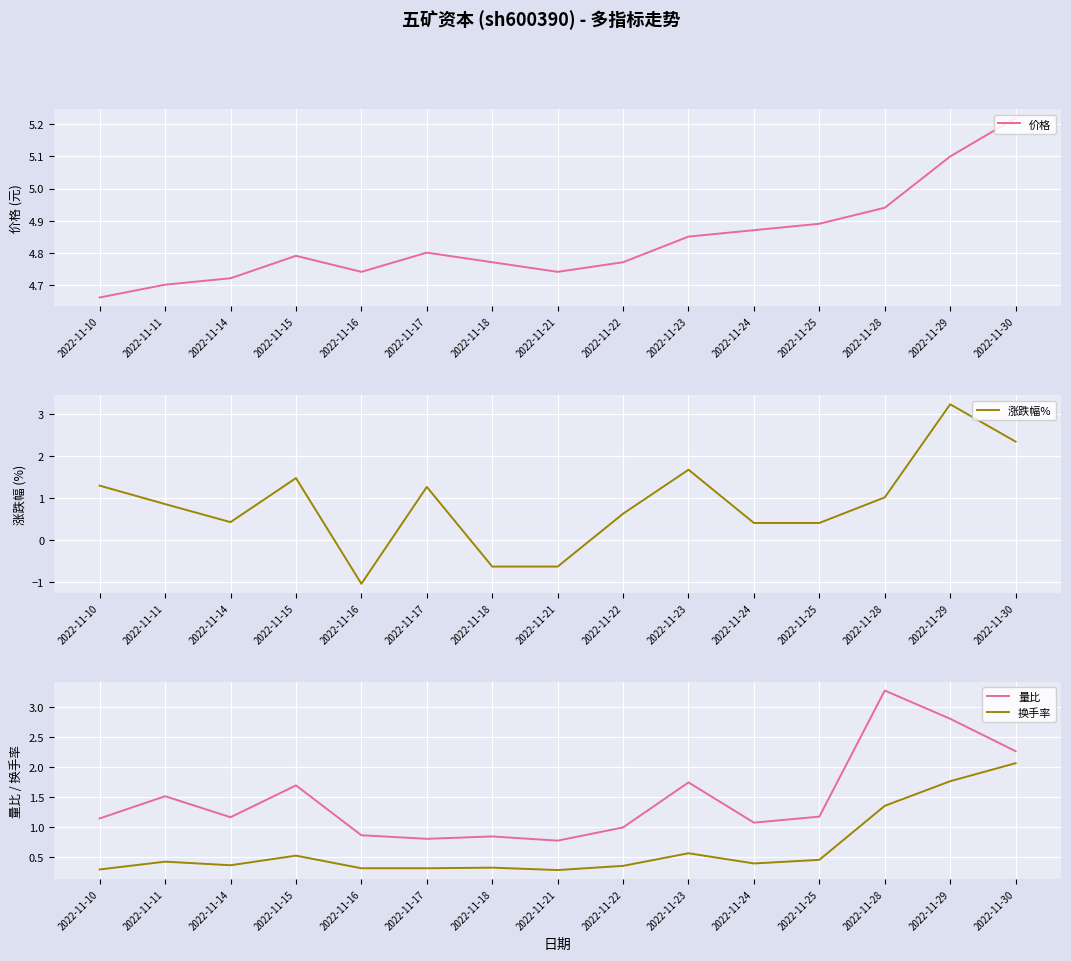

True or false: 价格 has more than 1 interior local peaks.

True